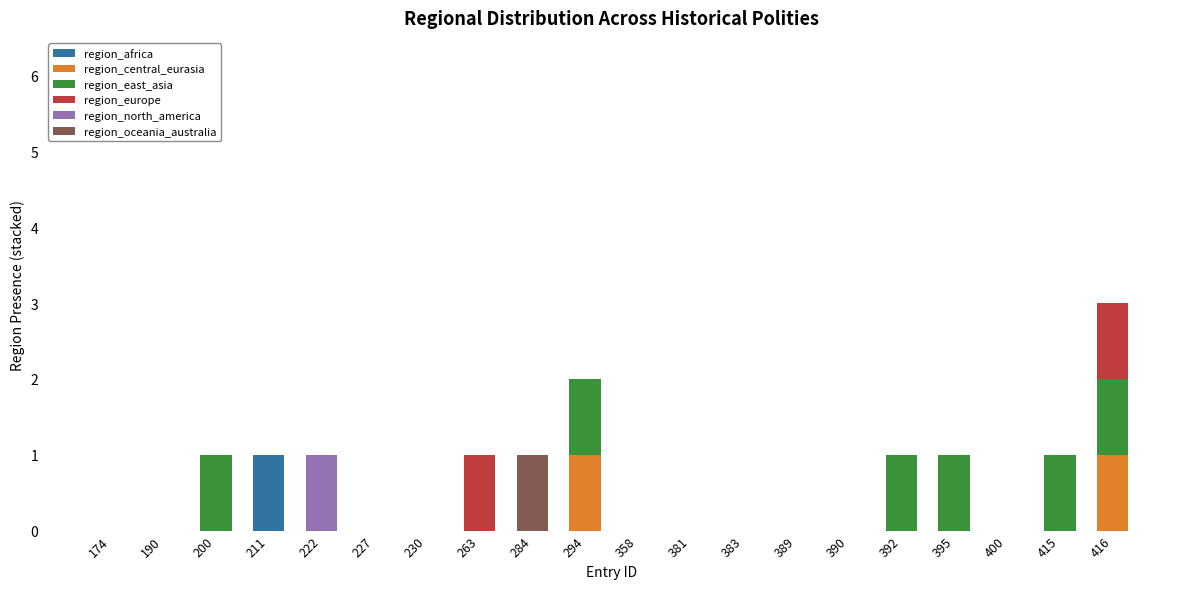

True or false: region_africa has a value of 1 at 211.

True